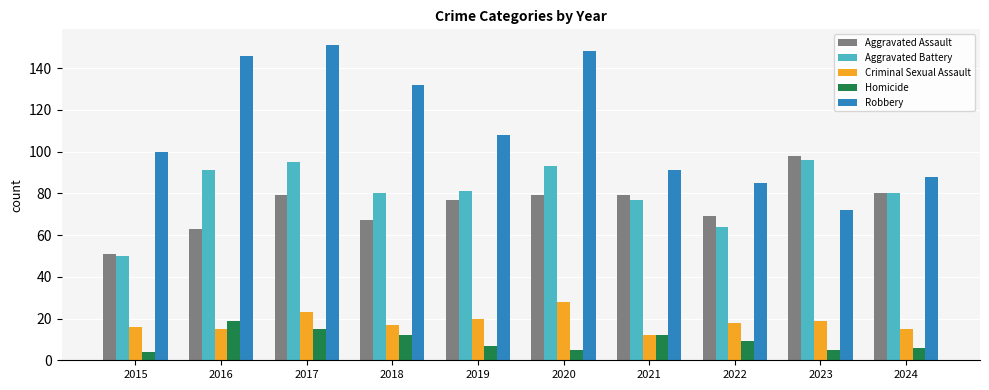

At which category does the chart reach its peak across all series?

2017